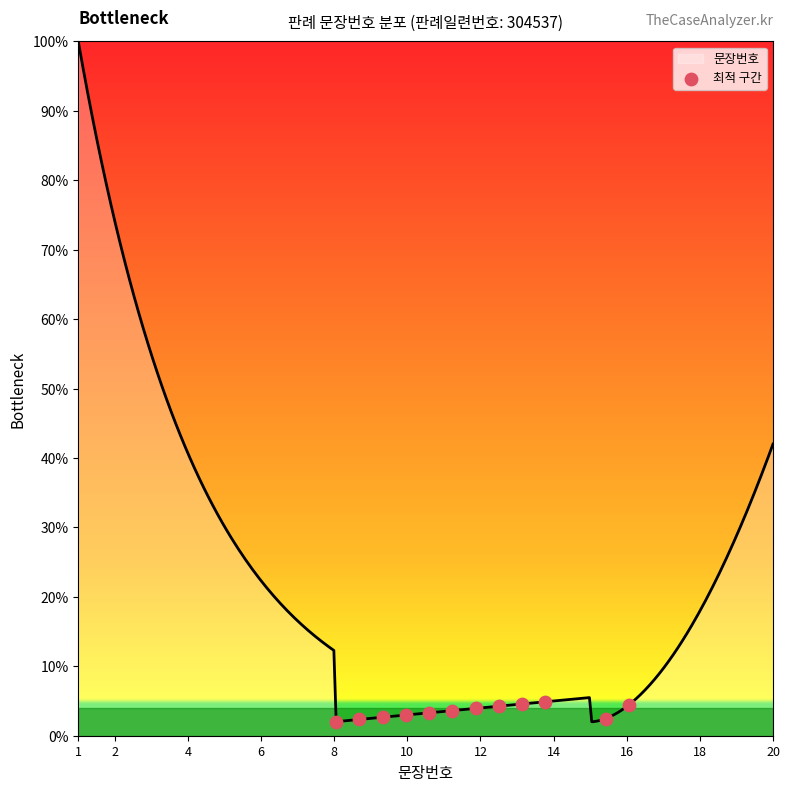

What is the minimum value shown in the chart?

2.0